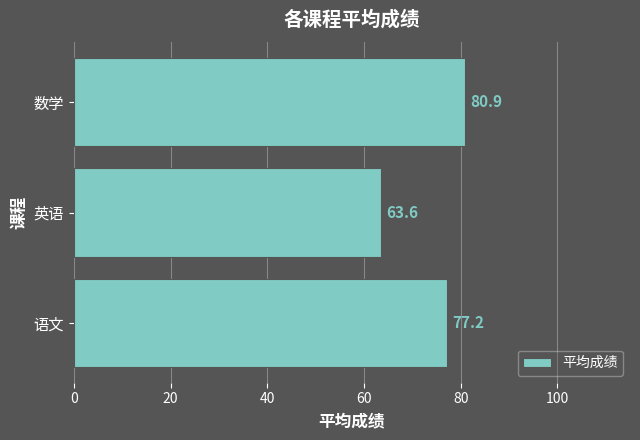

What is the sum of all values?

221.7